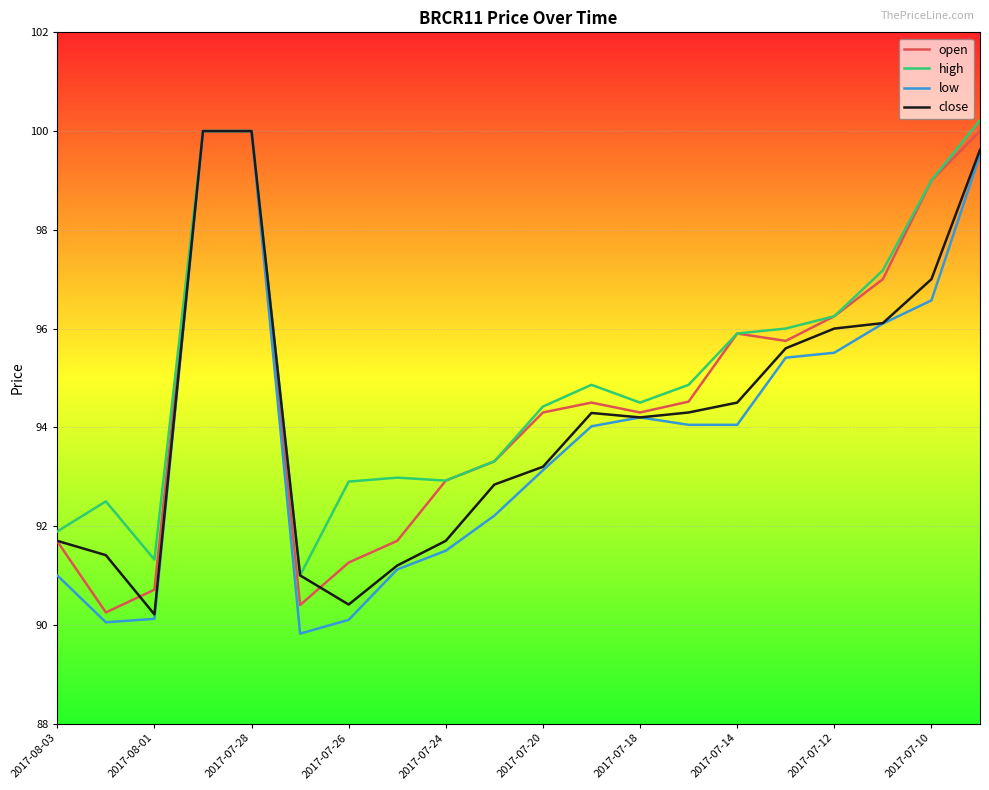

Does the chart display data point markers on the line(s)?

No